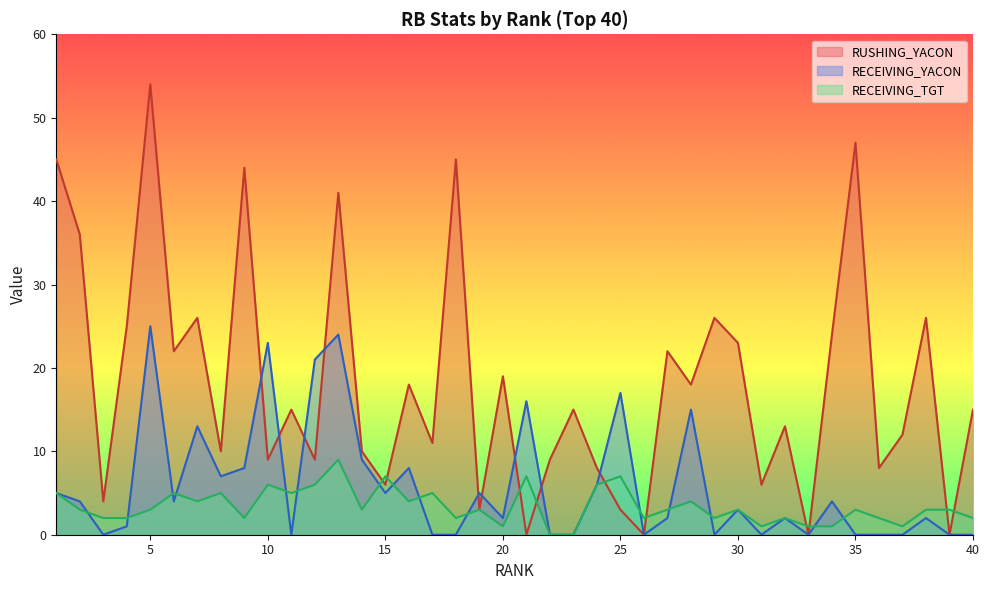

At which category does RECEIVING_TGT reach its first local peak?

6